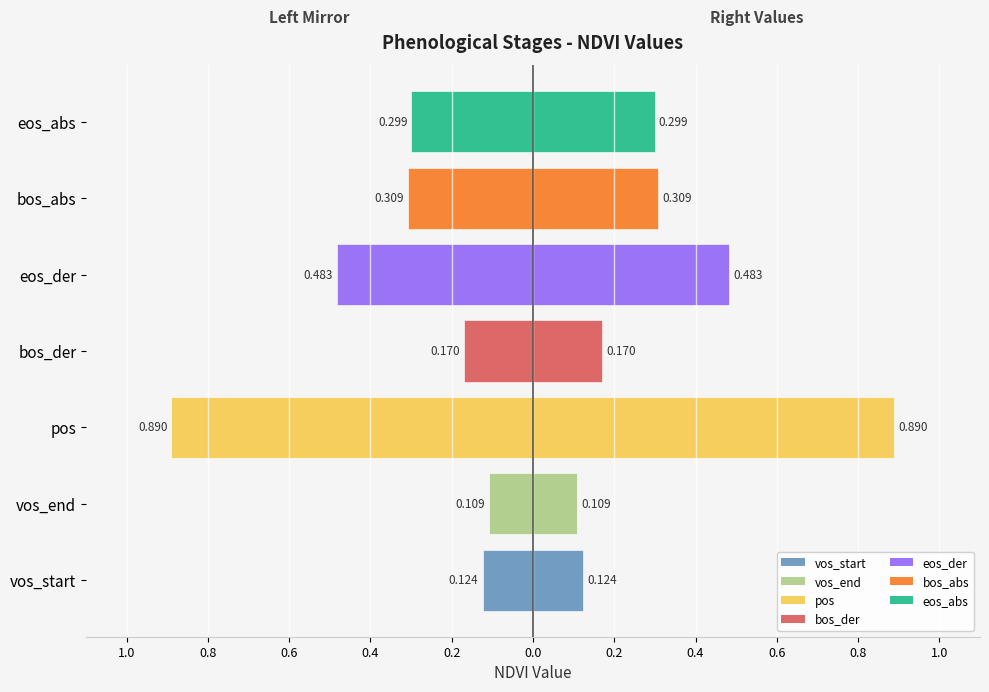

What is the sum of the values at eos_abs and eos_der?

-0.8